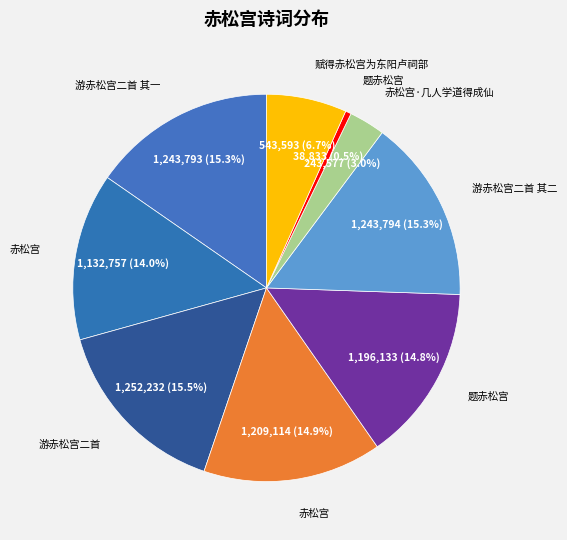

How many slices are in this pie chart?

9